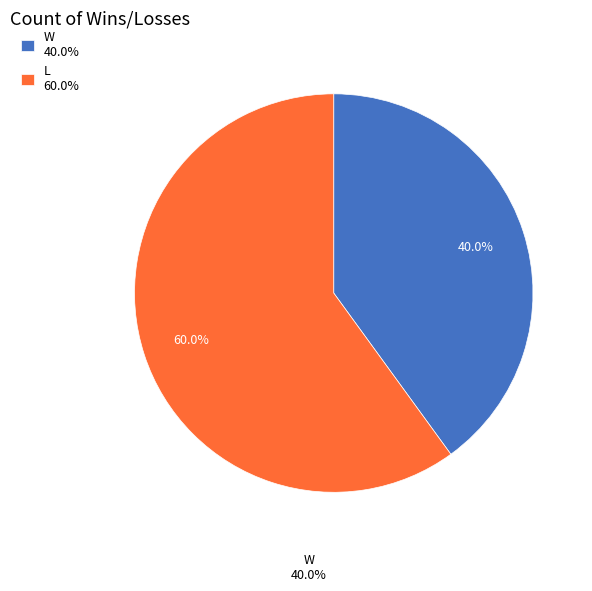

To the nearest percent, what is the average slice percentage?

50%